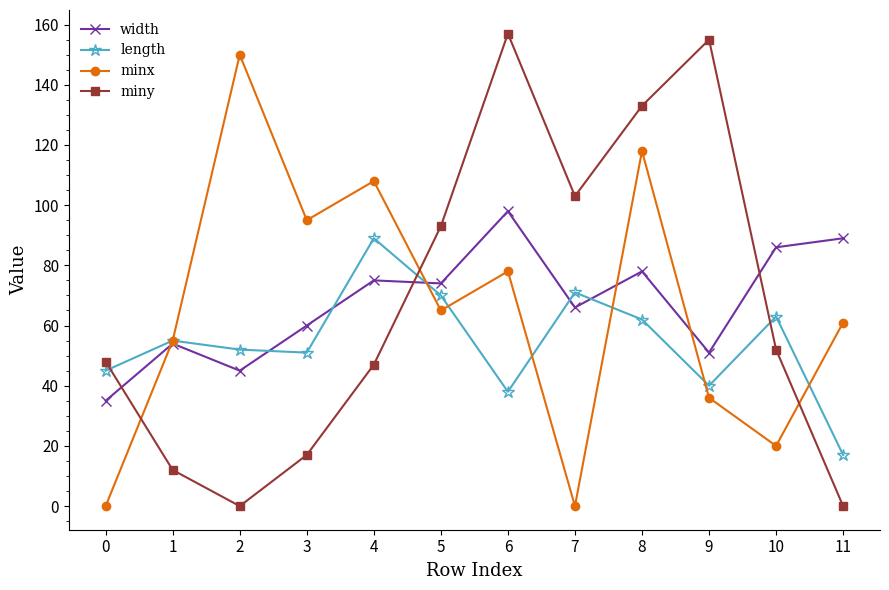

Which label corresponds to the largest value in the chart?

6